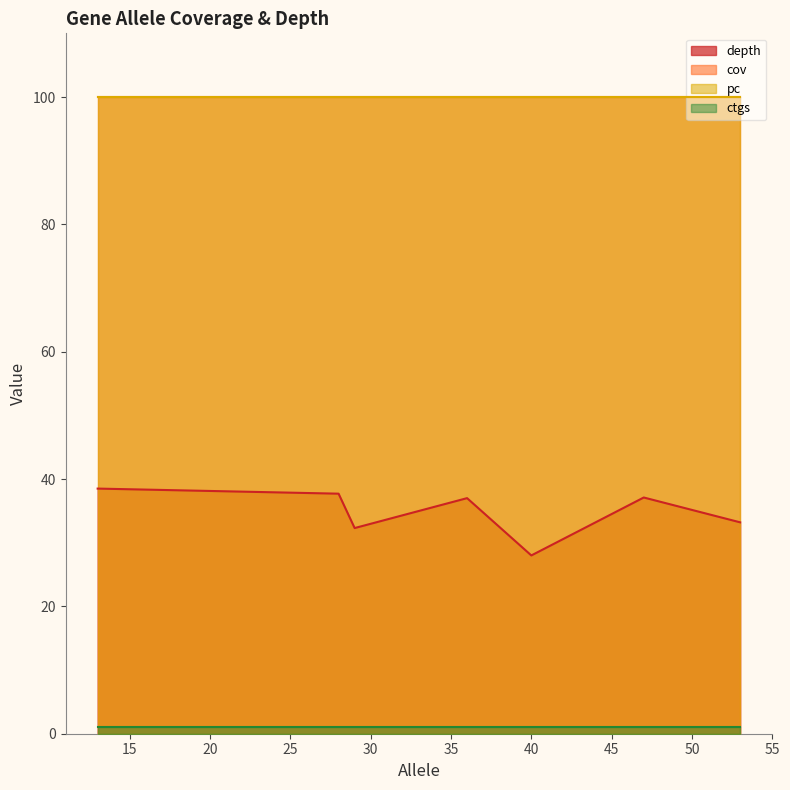

What is the difference between the highest and lowest values at 40?

99.0